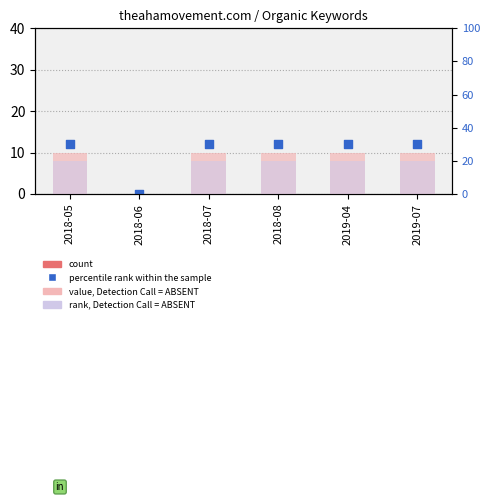

What are all the series names shown in the legend?

count, percentile rank within the sample, value, Detection Call = ABSENT, rank, Detection Call = ABSENT